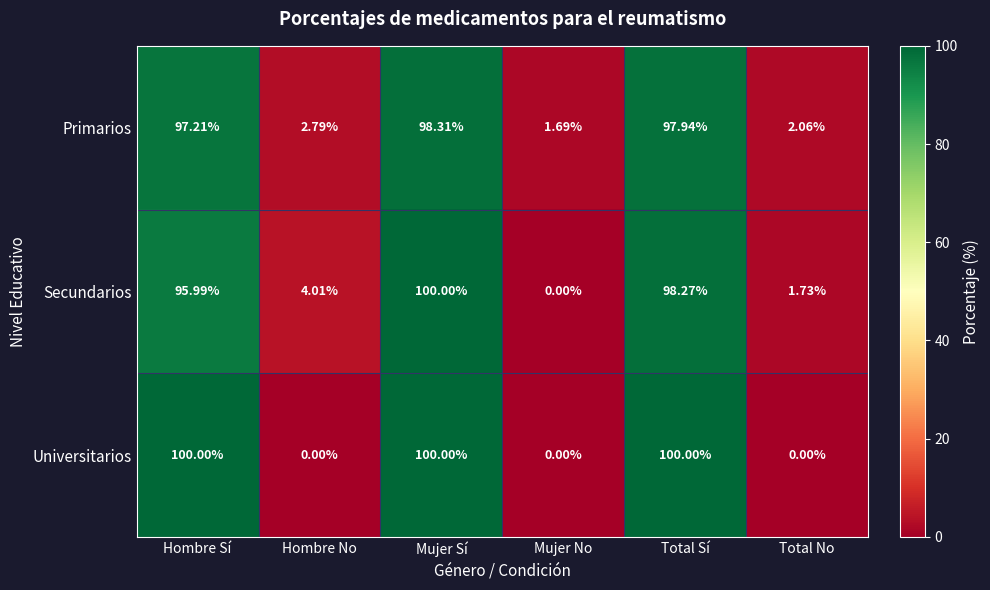

At which label does Primarios first exceed 97?

Hombre Sí